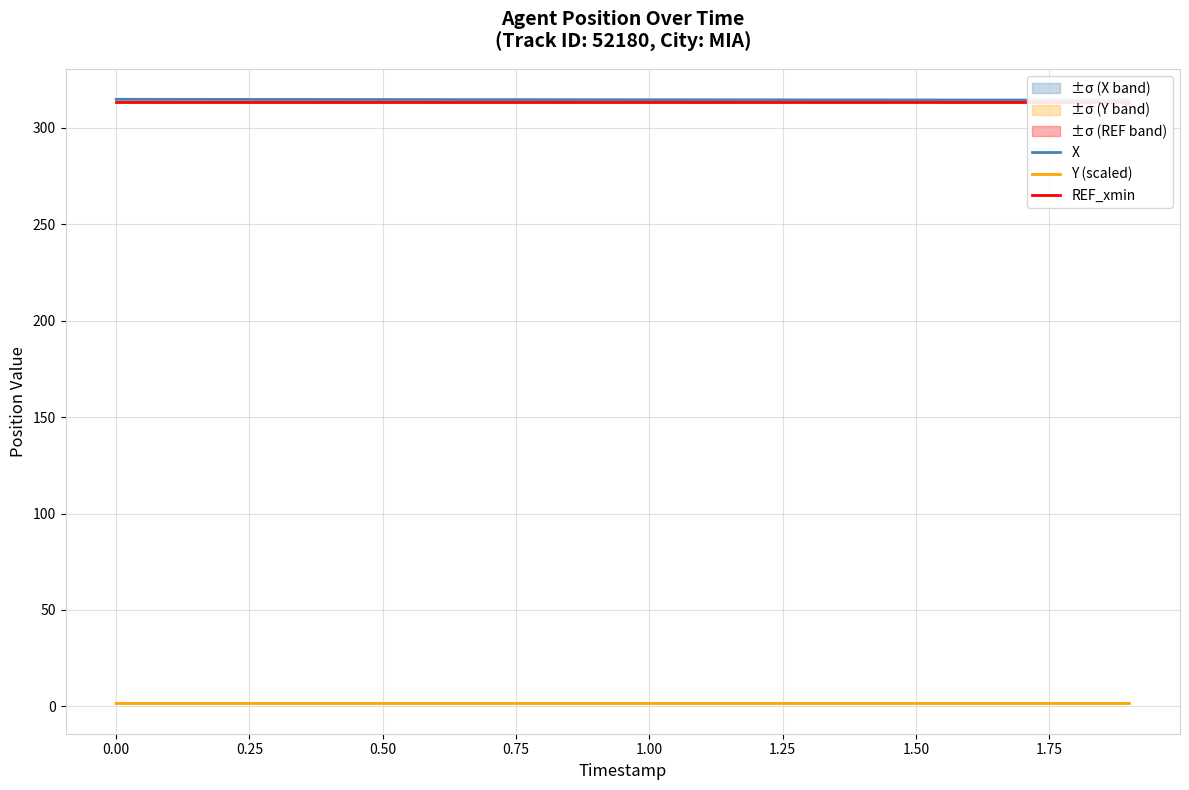

What value does the REF_xmin series have at 0.50?

313.7